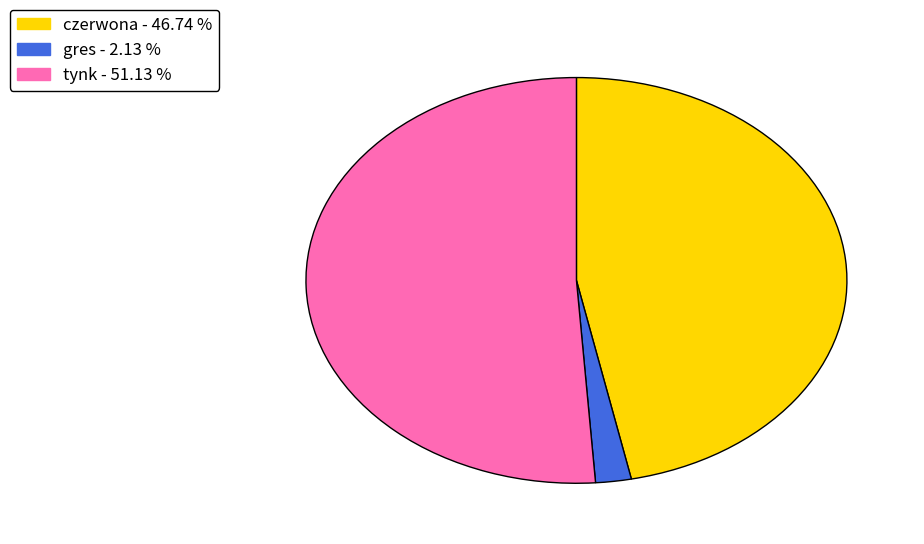

What is the largest slice in the pie chart?

tynk